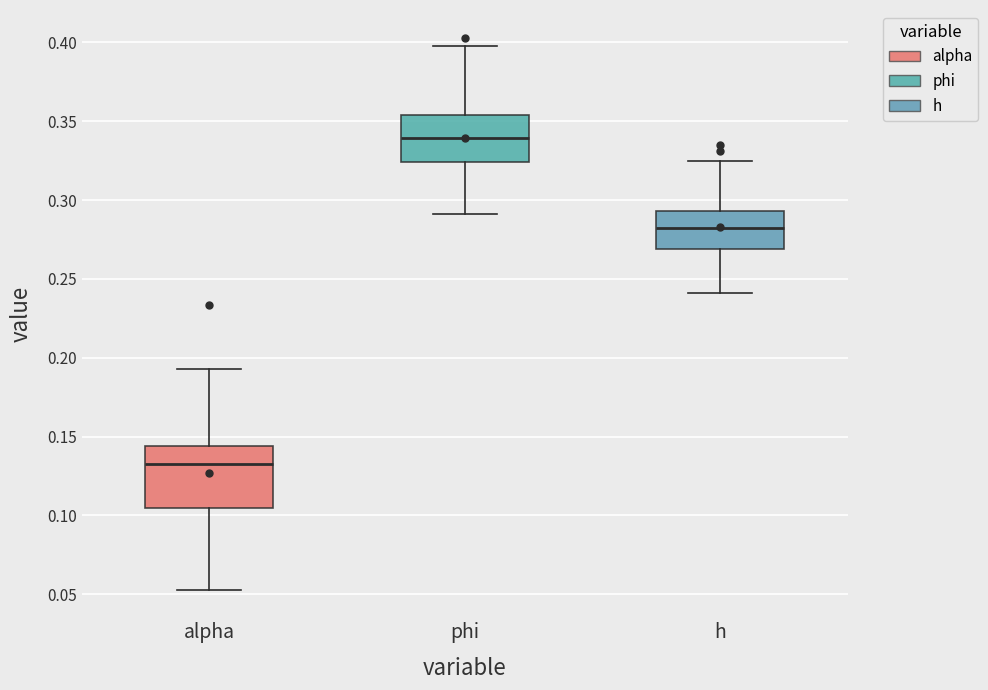

Where is the upper edge of the box for alpha on the y-axis? The values are not printed on the chart, so give them approximately, as read against the axis.

0.145